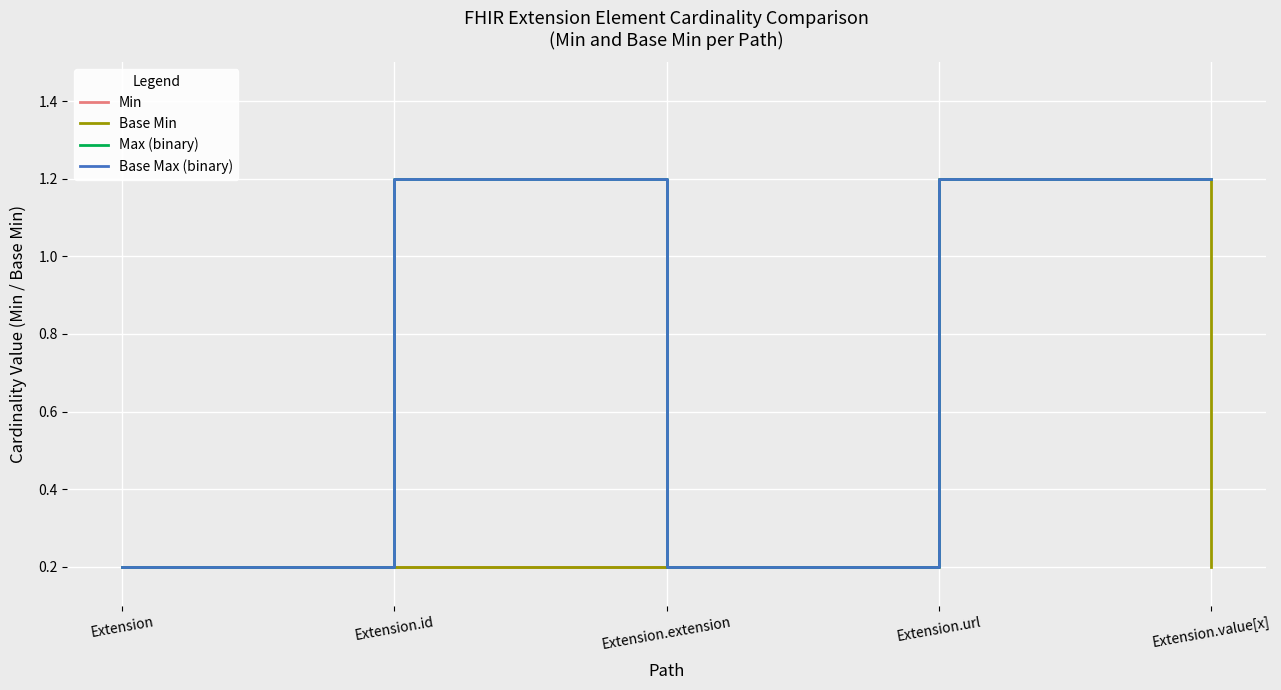

Reading left to right, transcribe all the data shown in this chart.

Min: 0	0	0	1	1
Base Min: 0	0	0	1	0
Max (binary): 0	1	0	1	1
Base Max (binary): 0	1	0	1	1